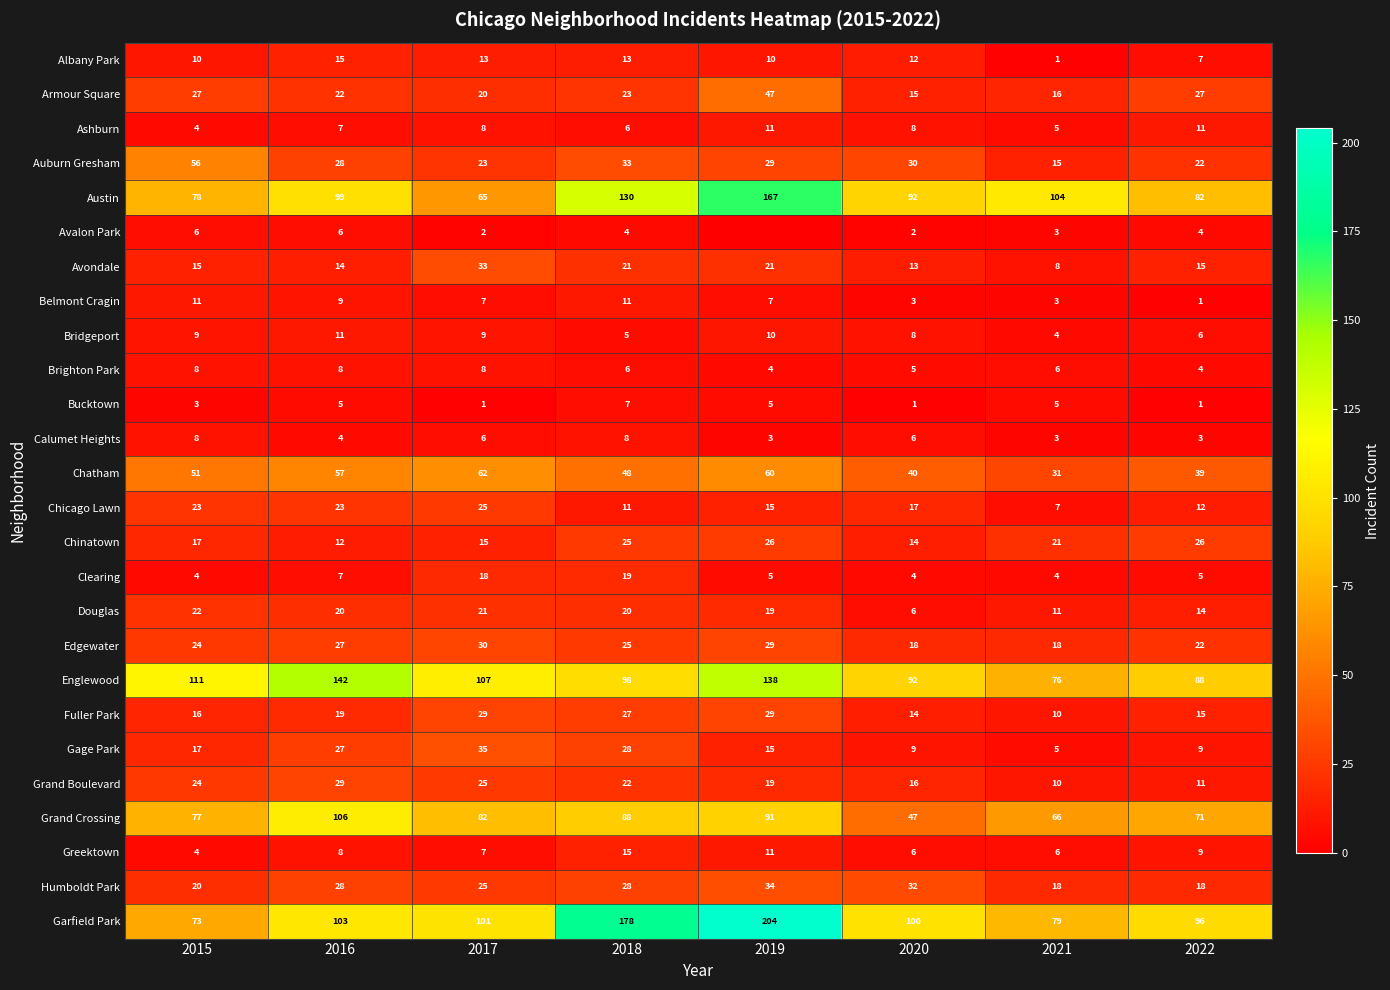

What is the minimum value for Grand Crossing?

47